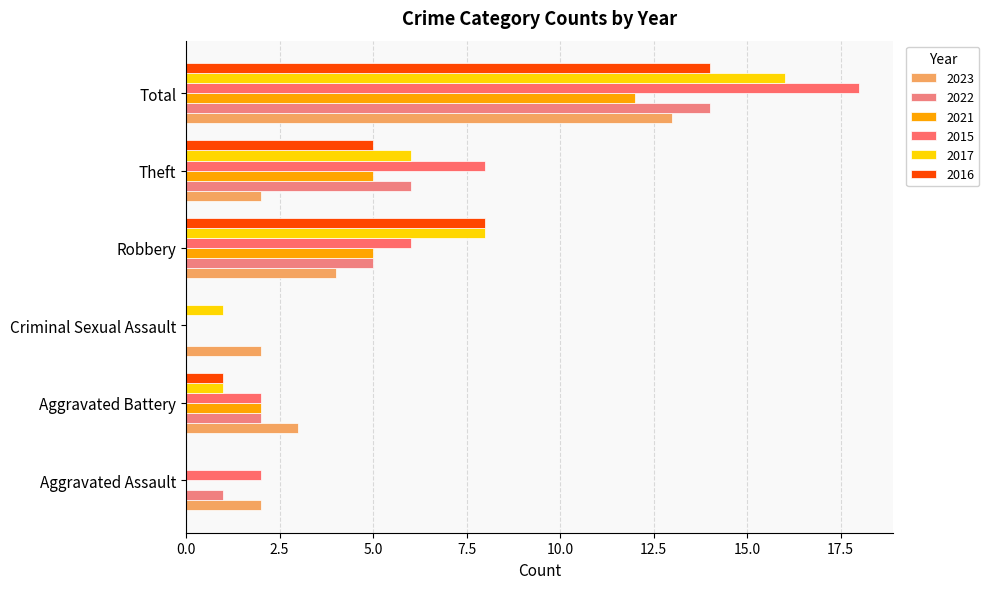

True or false: 2017 has a value of -7 at Aggravated Assault.

False